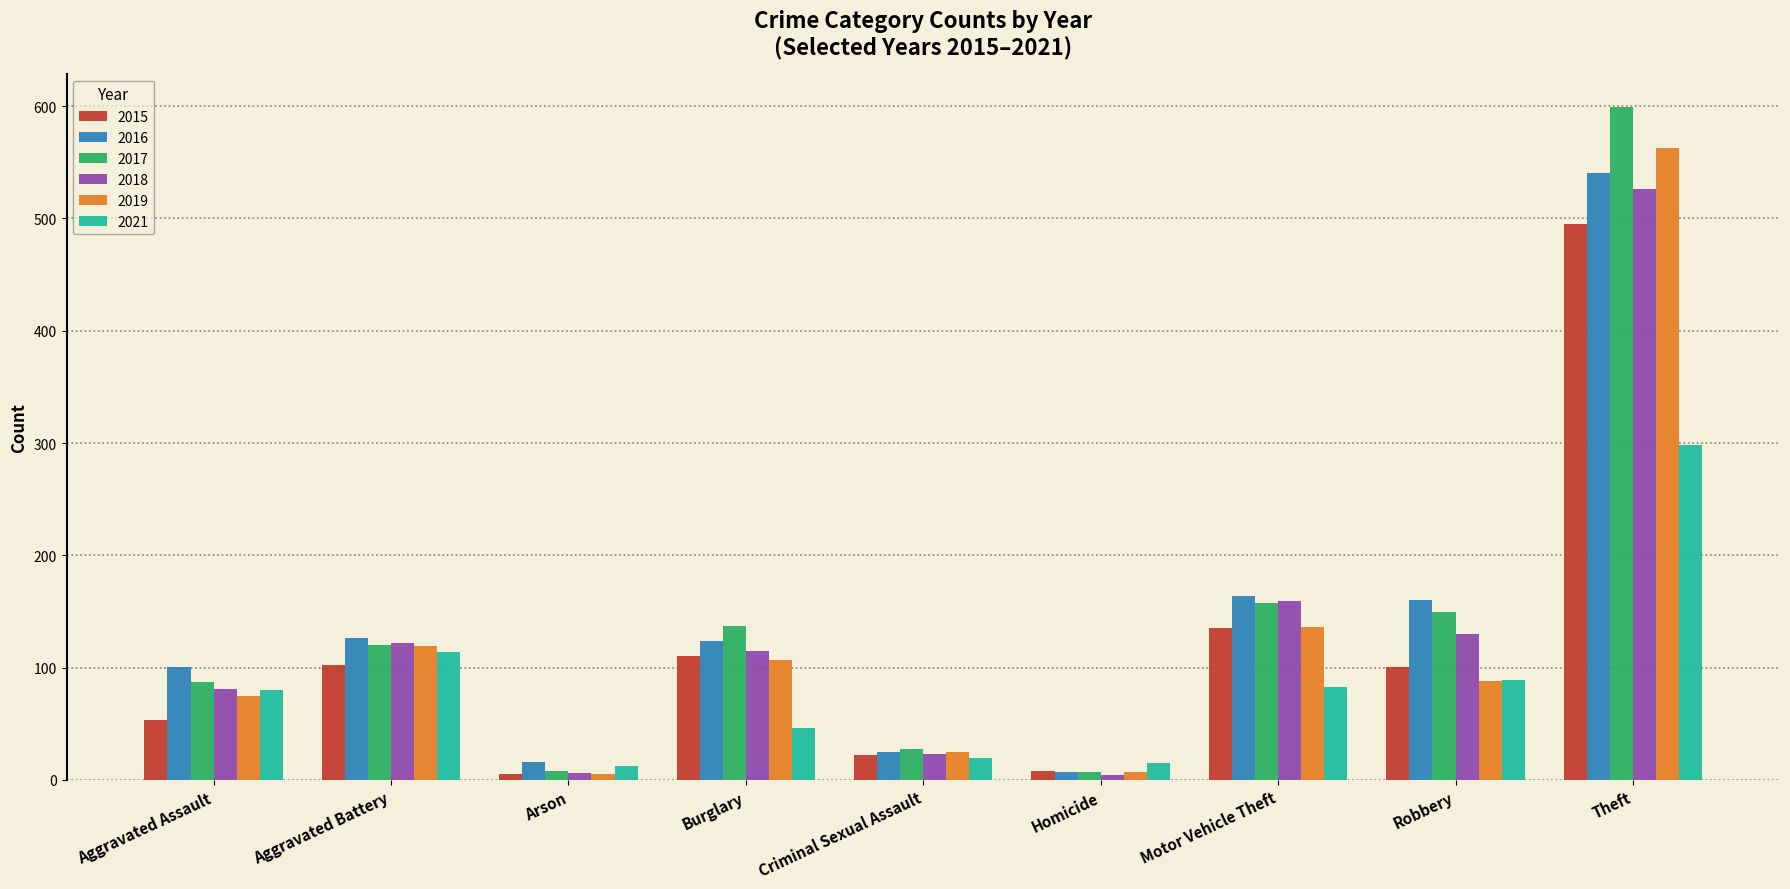

What is the average value of the 2016 series?

140